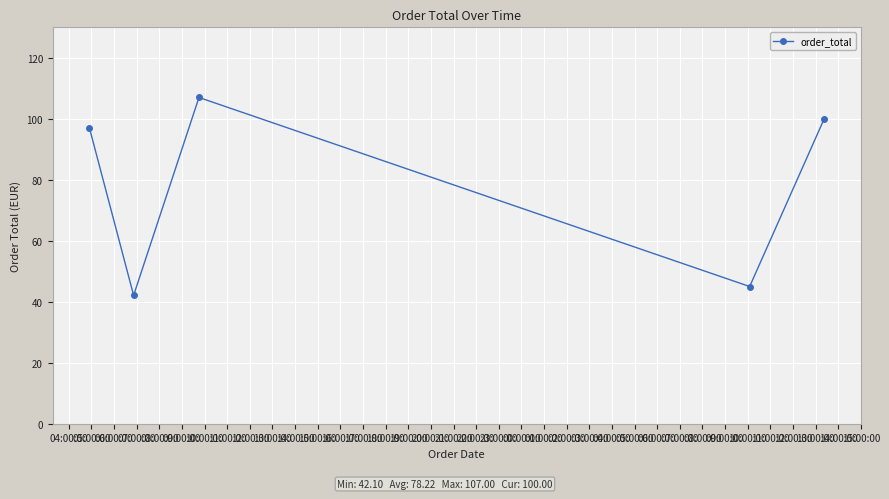

What is the minimum value shown in the chart?

42.1